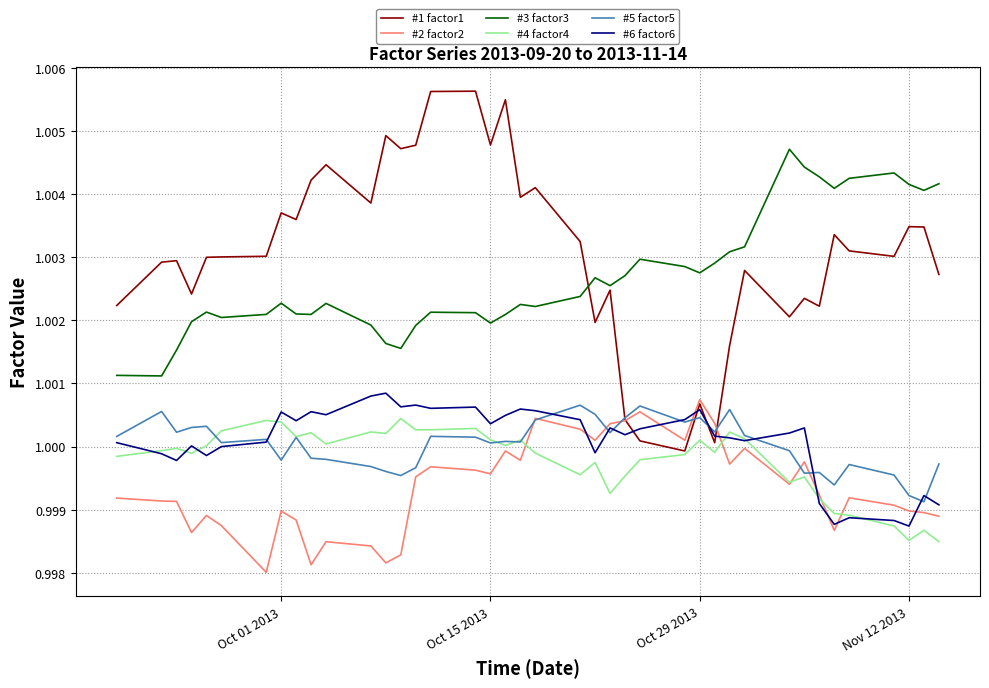

Which series has the largest total across all categories?

#1 factor1